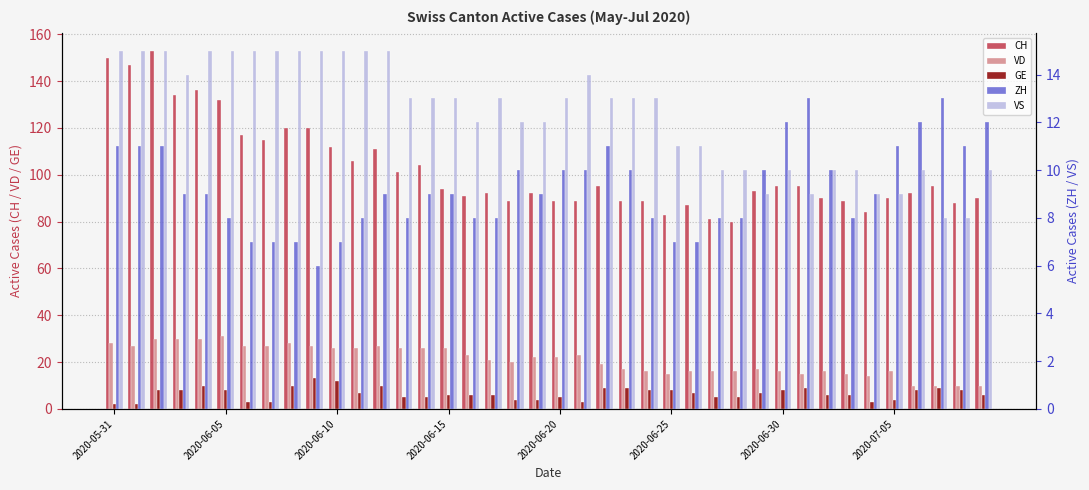

Is the value of CH at 15 greater than the value of GE at 16?

Yes